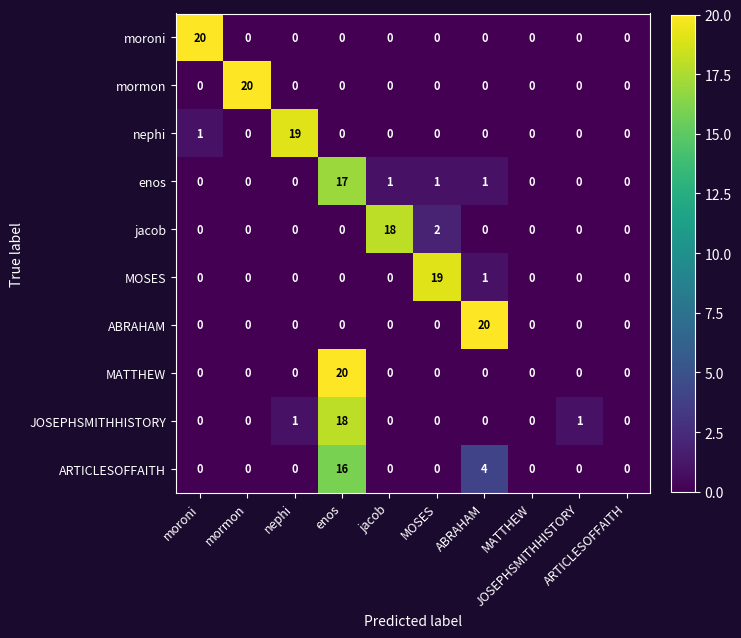

At how many categories does at least one series exceed 16?

7